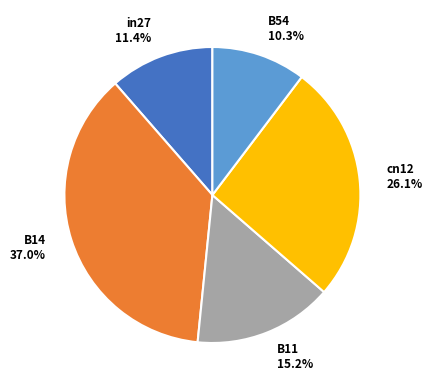

How many slices are in this pie chart?

5